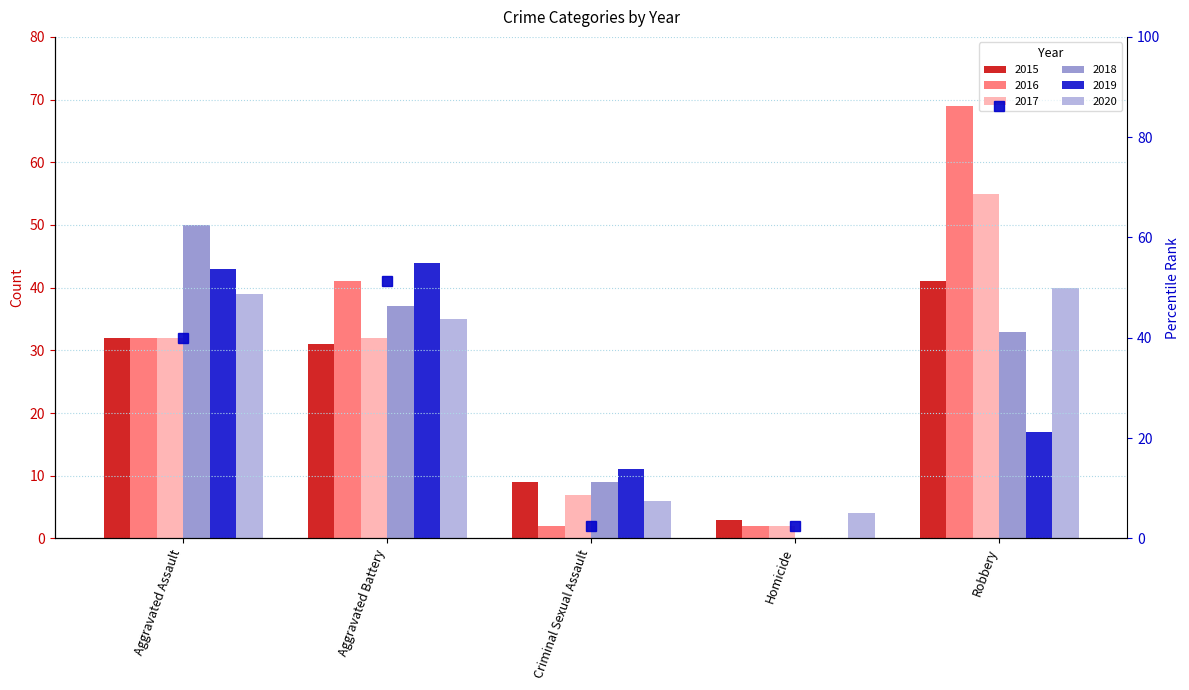

List the labels in order of value, largest first.

Robbery, Aggravated Battery, Aggravated Assault, Criminal Sexual Assault, Homicide